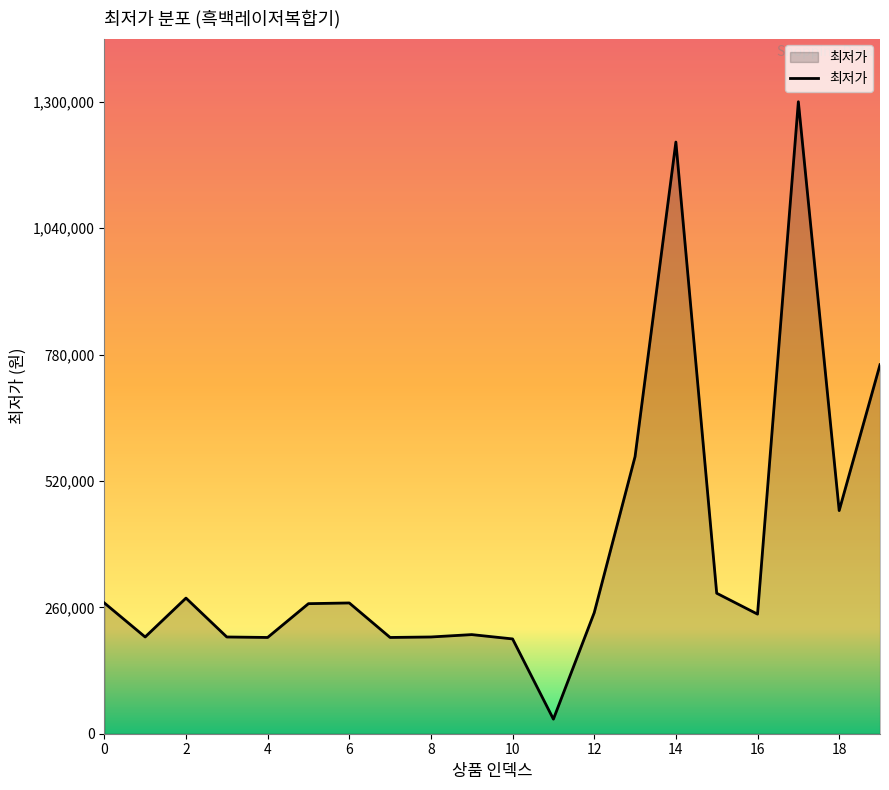

How many series are shown in this chart?

1